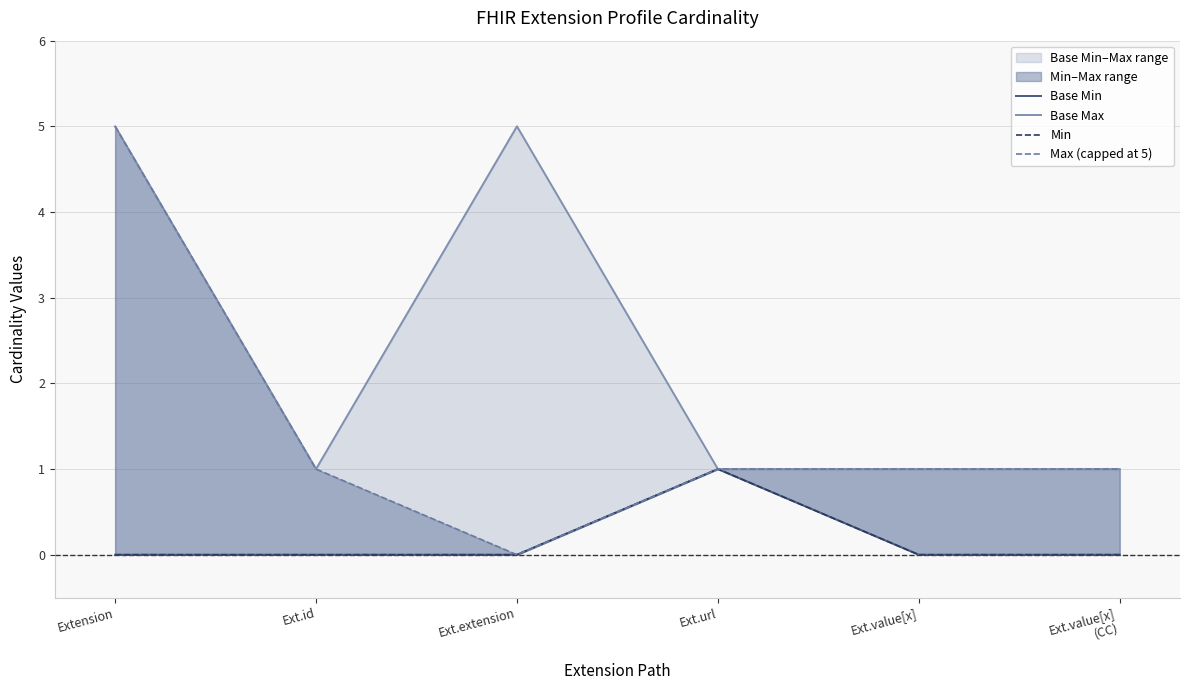

True or false: Base Min and Min cross at least once.

False